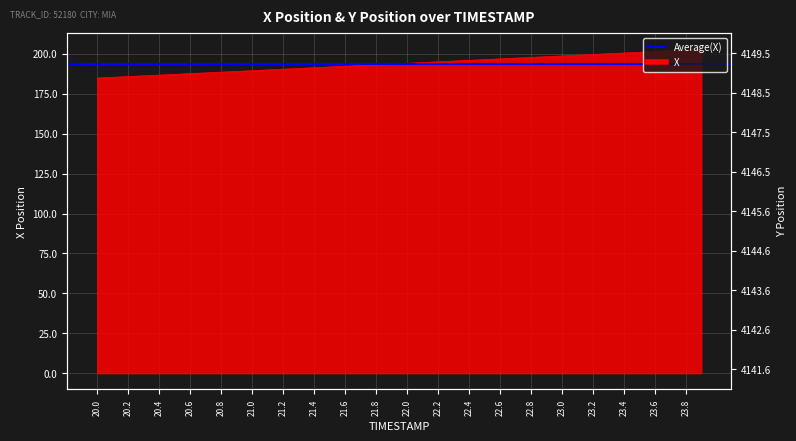

What is the value of the 31st point from the left?

198.7